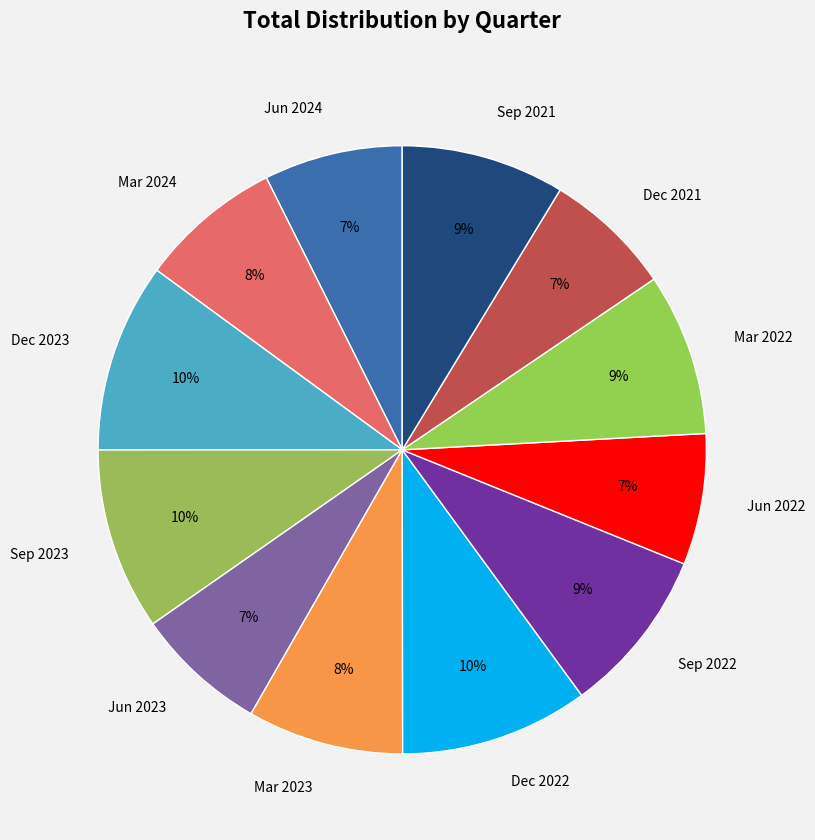

Does any single category account for the majority?

No